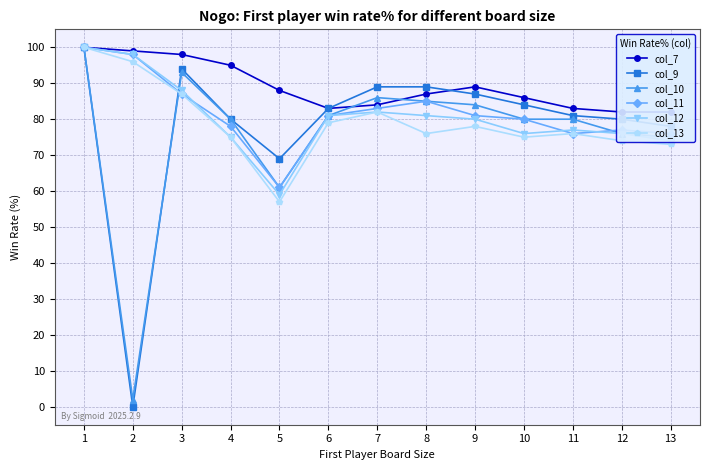

How many lines are shown in the chart?

6